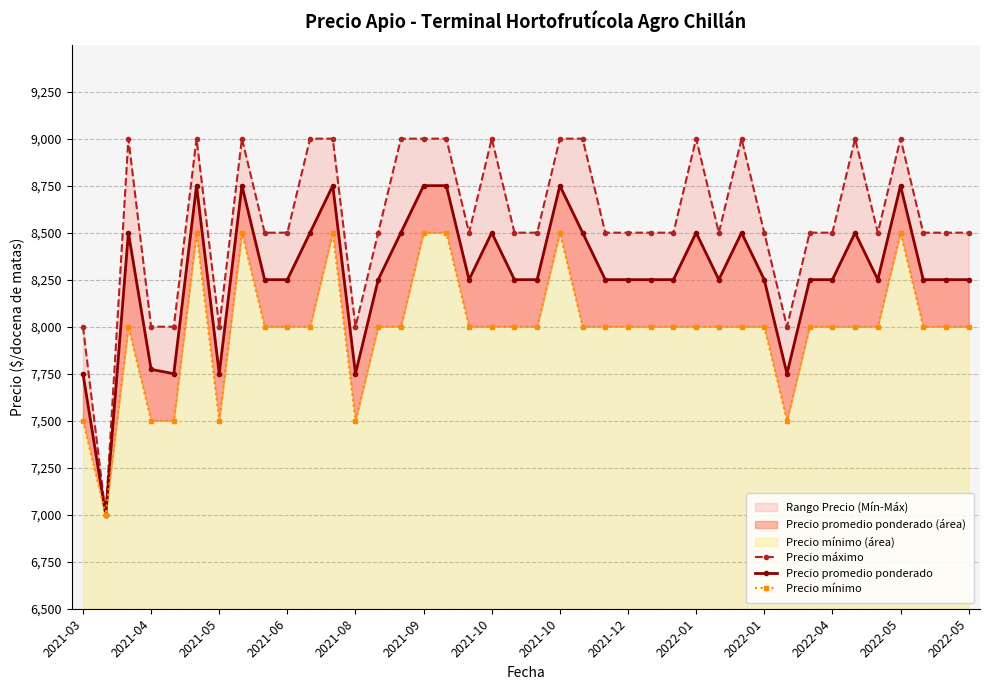

What is the difference between the maximum and minimum values in the Precio mínimo series?

1500